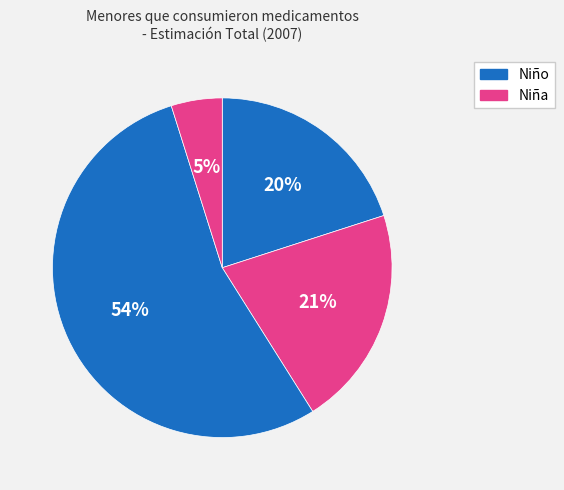

How many slices are in this pie chart?

4